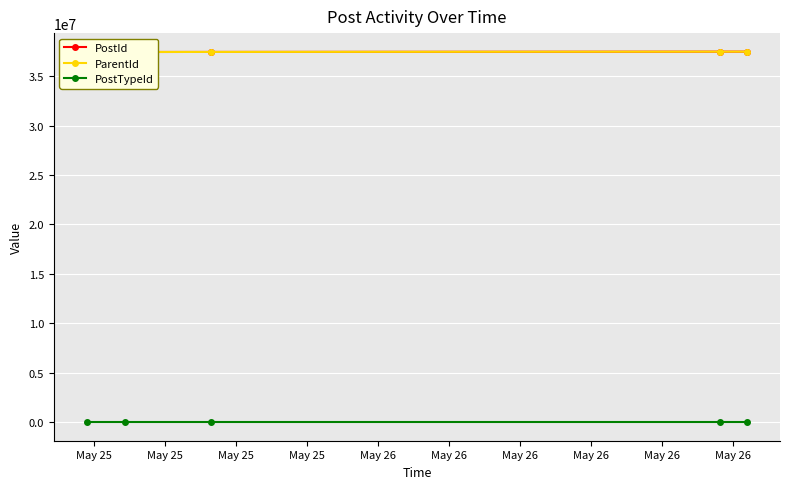

True or false: ParentId has a value of 37433338 at May 25.

True